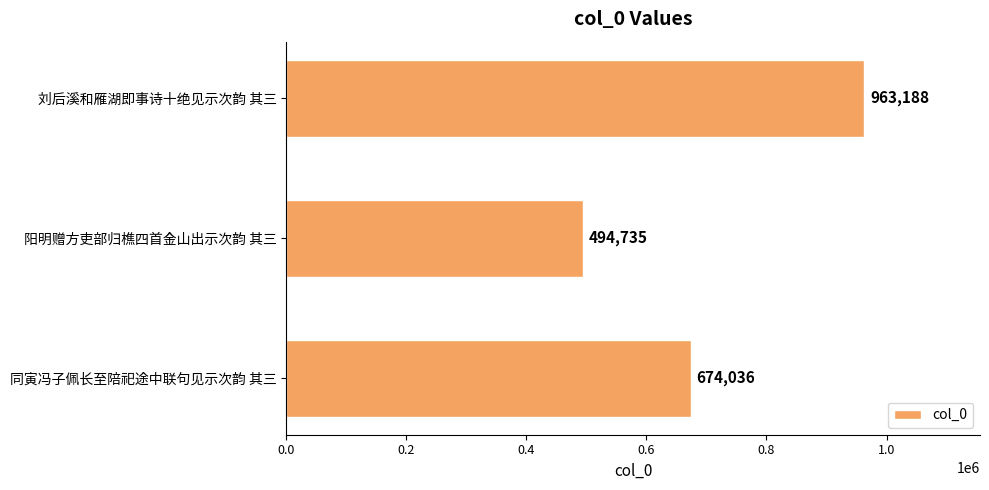

How many values are between 494735 and 963188?

3